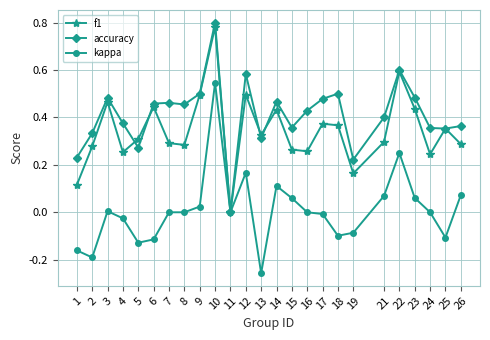

Is the value of kappa at 19 greater than the value of f1 at 2?

No